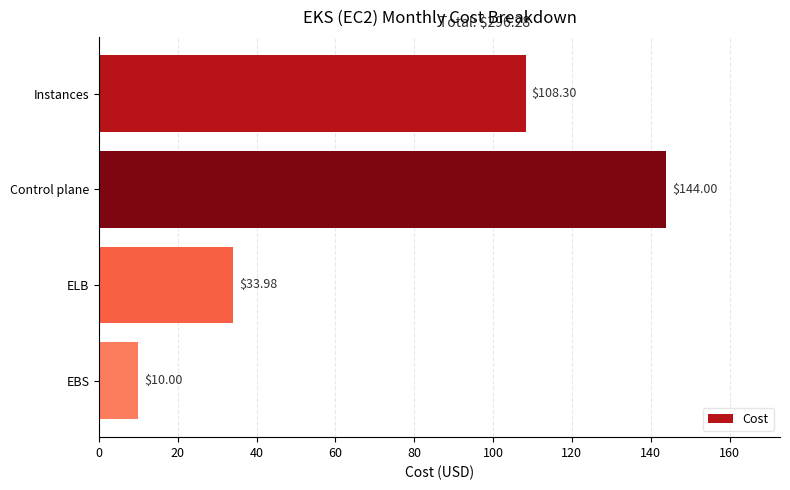

At which category does the chart reach its minimum across all series?

EBS